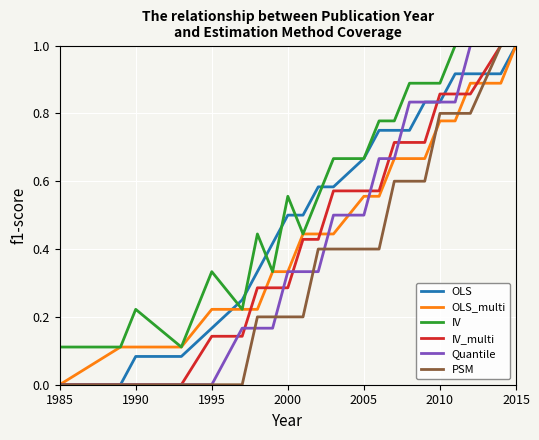

Which series has the largest total across all categories?

IV